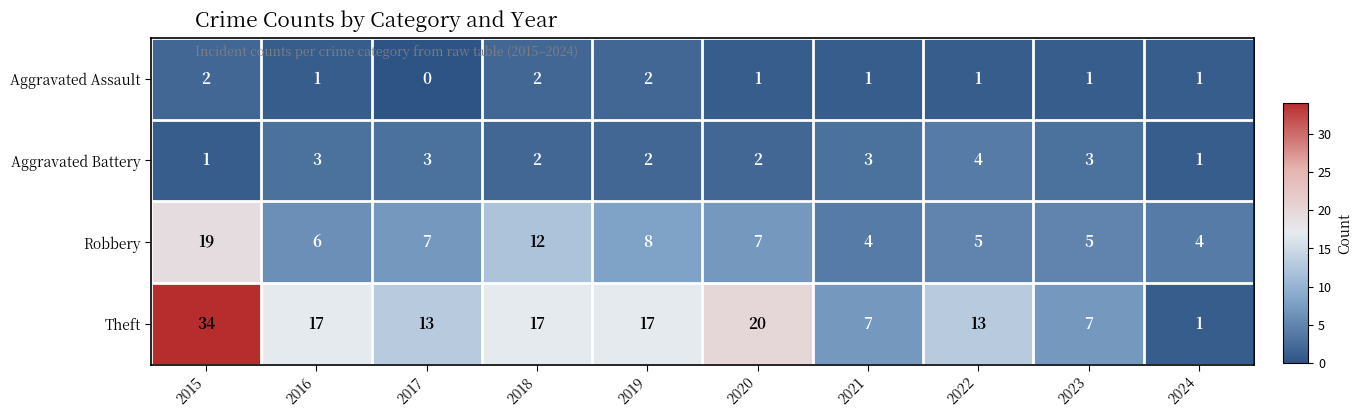

Which series has the largest total across all categories?

Theft